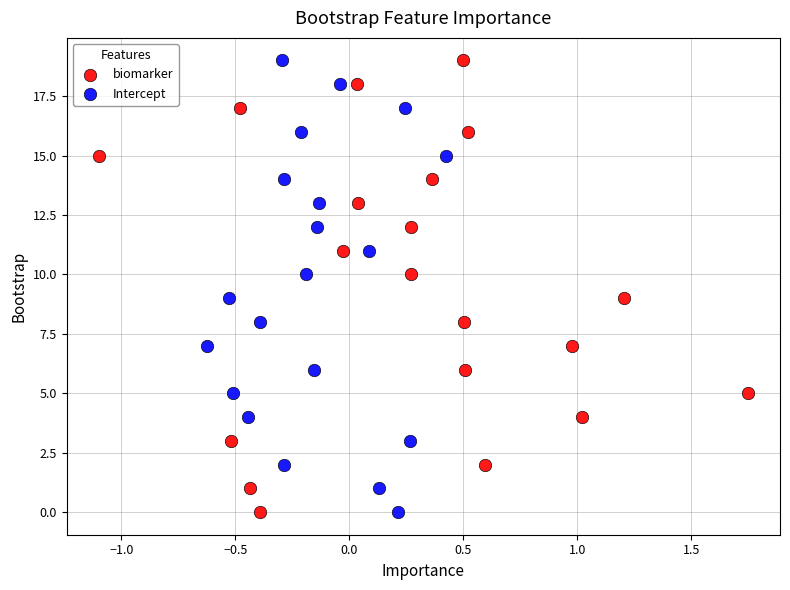

What are all the series names shown in the legend?

biomarker, Intercept